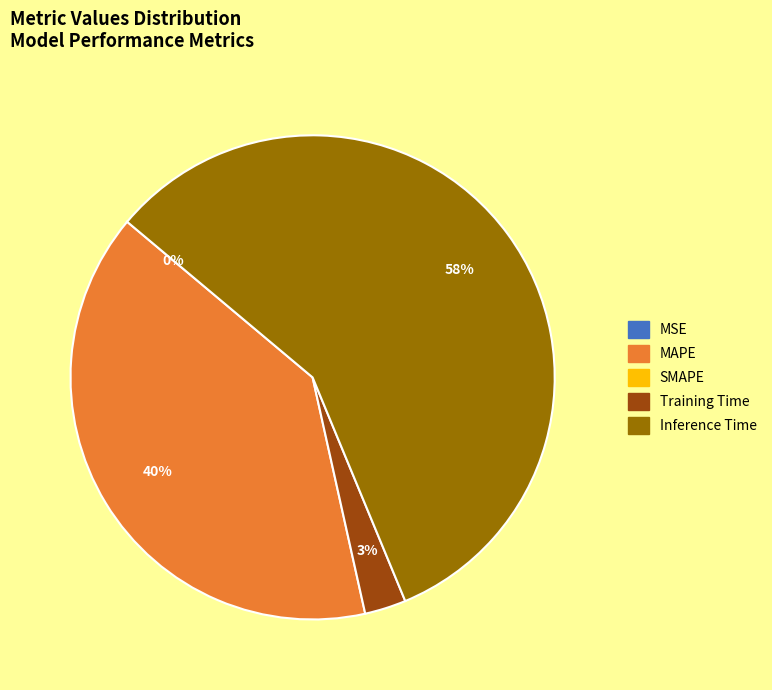

Does any single category account for the majority?

Yes